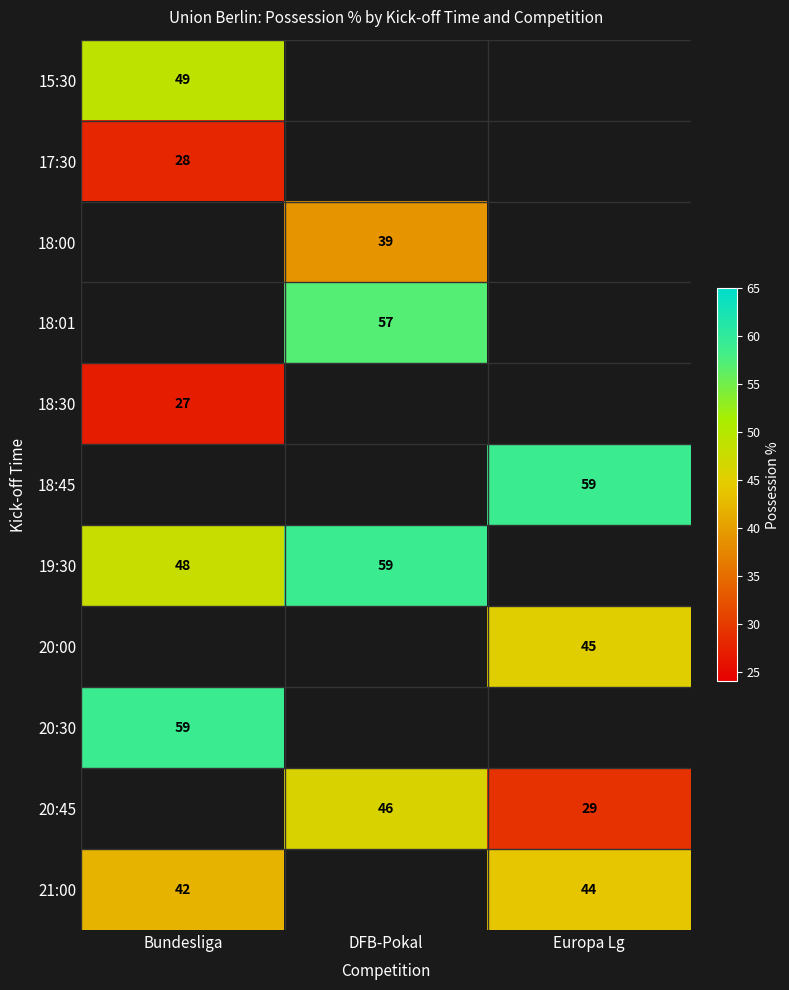

The value of 19:30 at Bundesliga is 48. True or false?

True